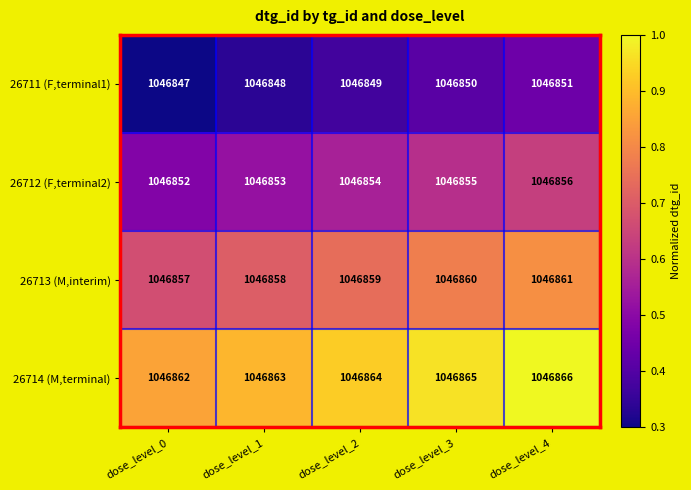

What is the average value of the 26713 (M,interim) series?

1046859